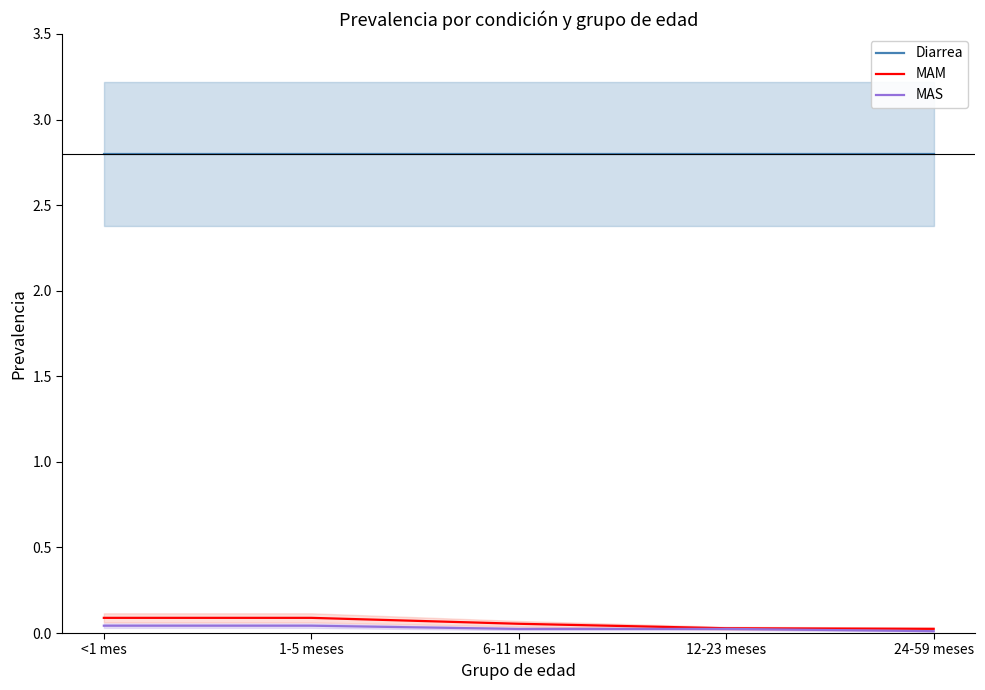

True or false: Diarrea has more than 0 interior local peaks.

False